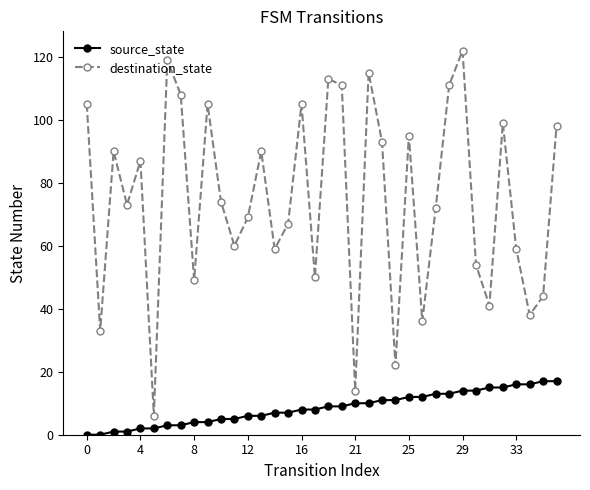

Which series has the largest range (max minus min)?

destination_state